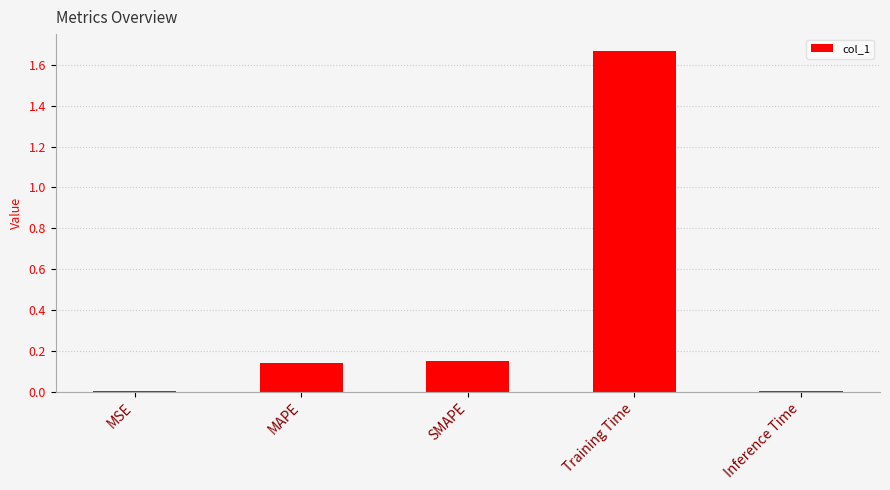

How many distinct data groups are displayed?

1